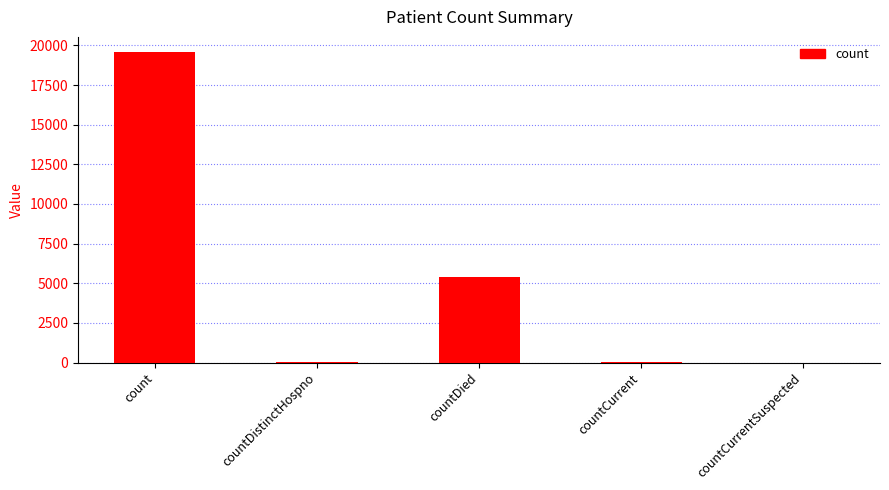

Does the chart contain stacked bars?

No